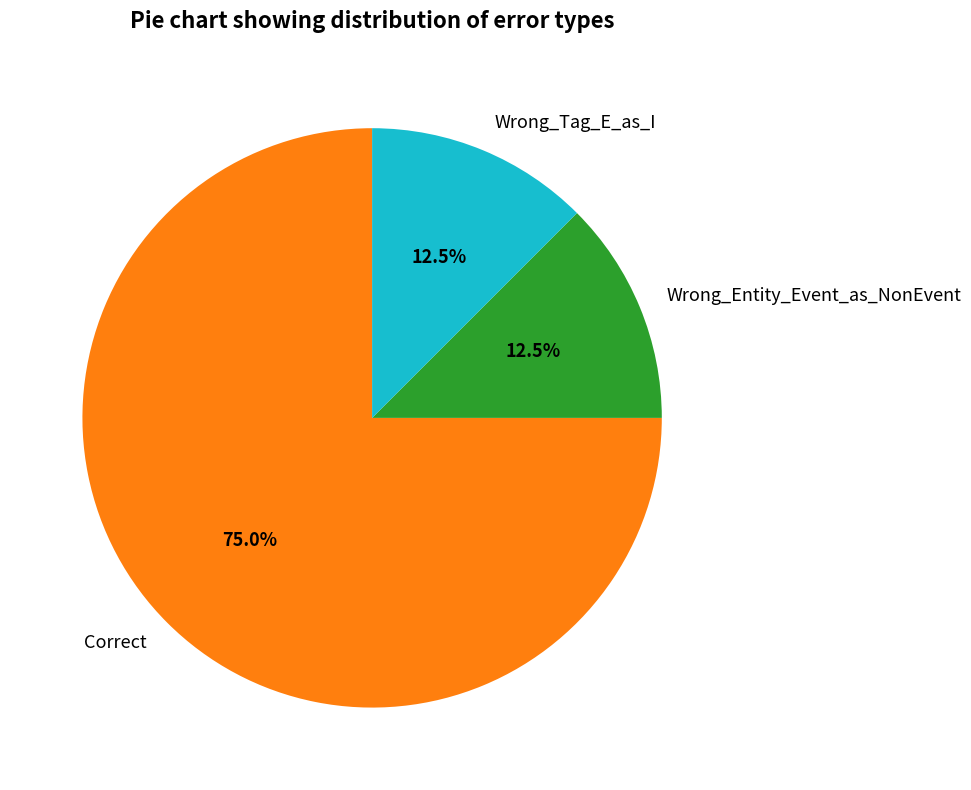

Does any single category account for the majority?

Yes